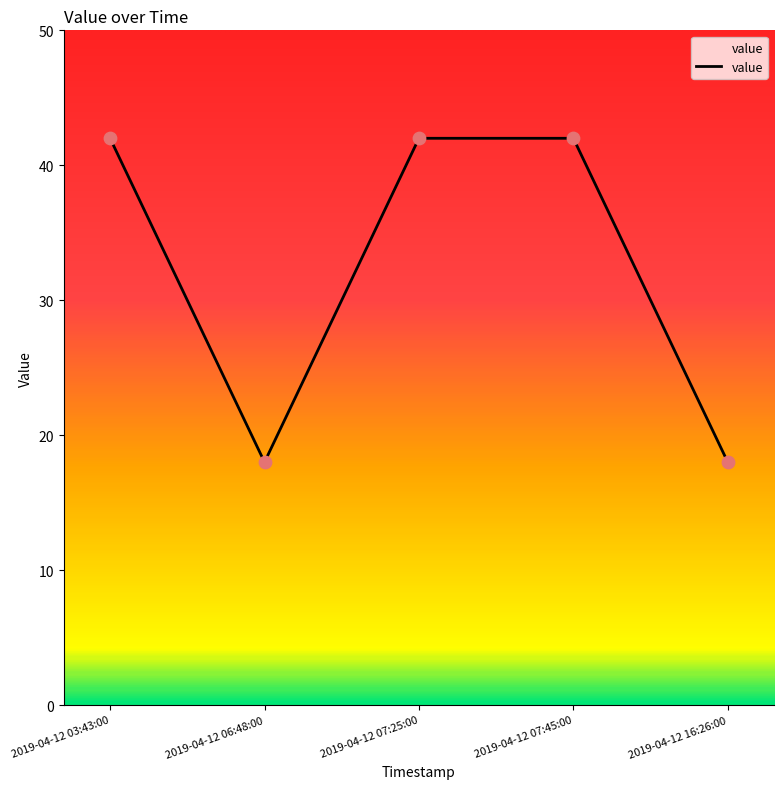

What is the change in value from 2019-04-12 07:25:00 to 2019-04-12 16:26:00?

-24